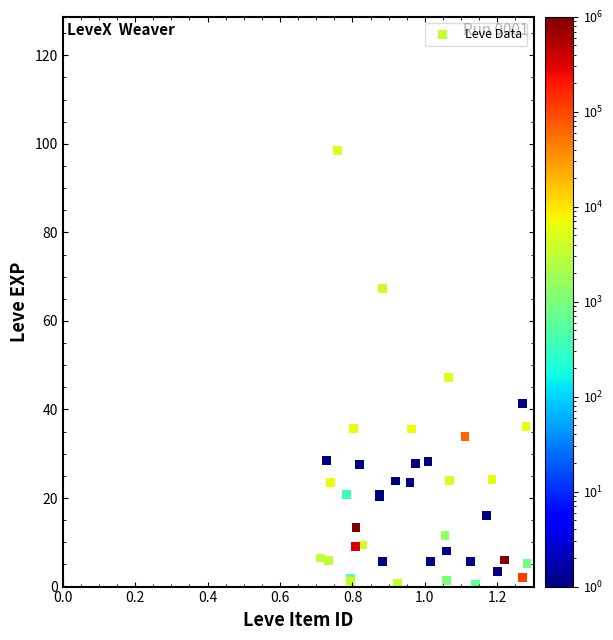

What Y value in the scatter plot is closest to 49?

47.3